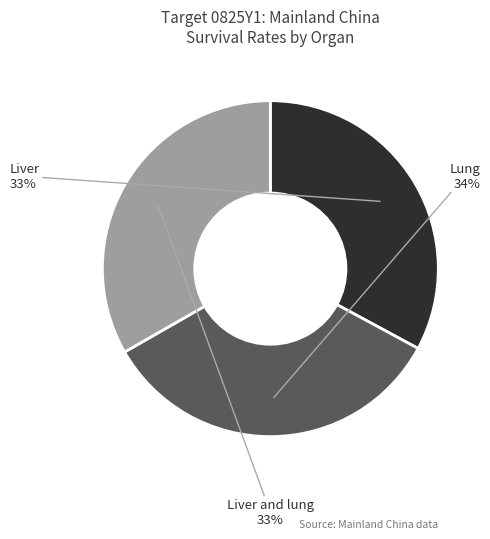

Is there a majority slice in this chart?

No